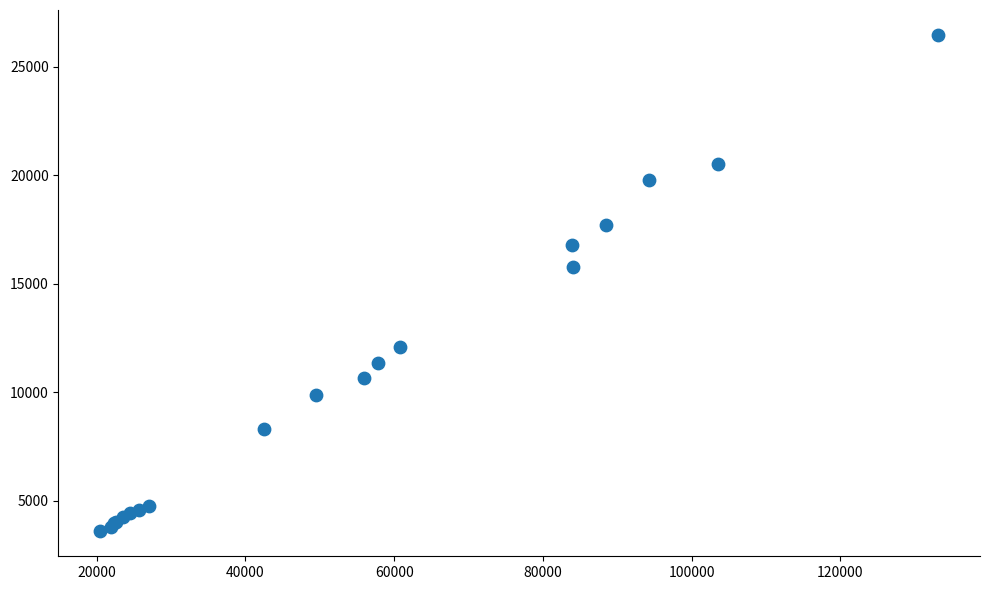

What Y value in the scatter plot is closest to 15027?

15775